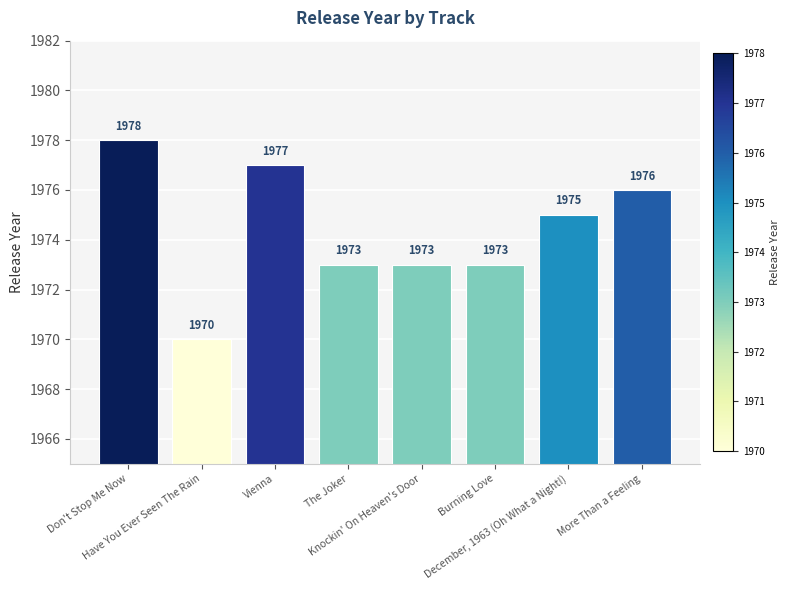

Is it true that the value at Vienna is 1977?

True